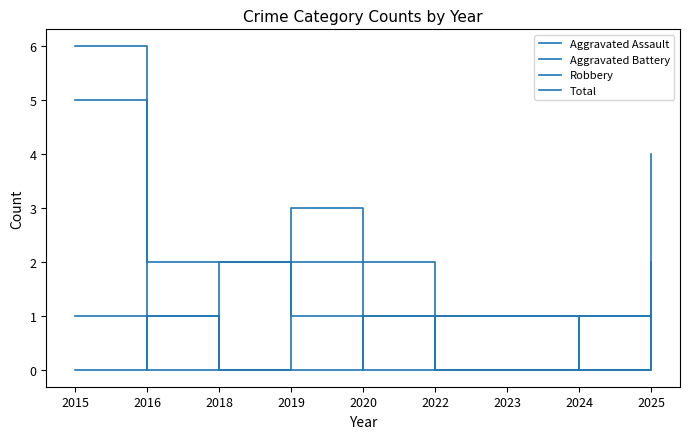

The value of Aggravated Battery at 2023 is 0. True or false?

False